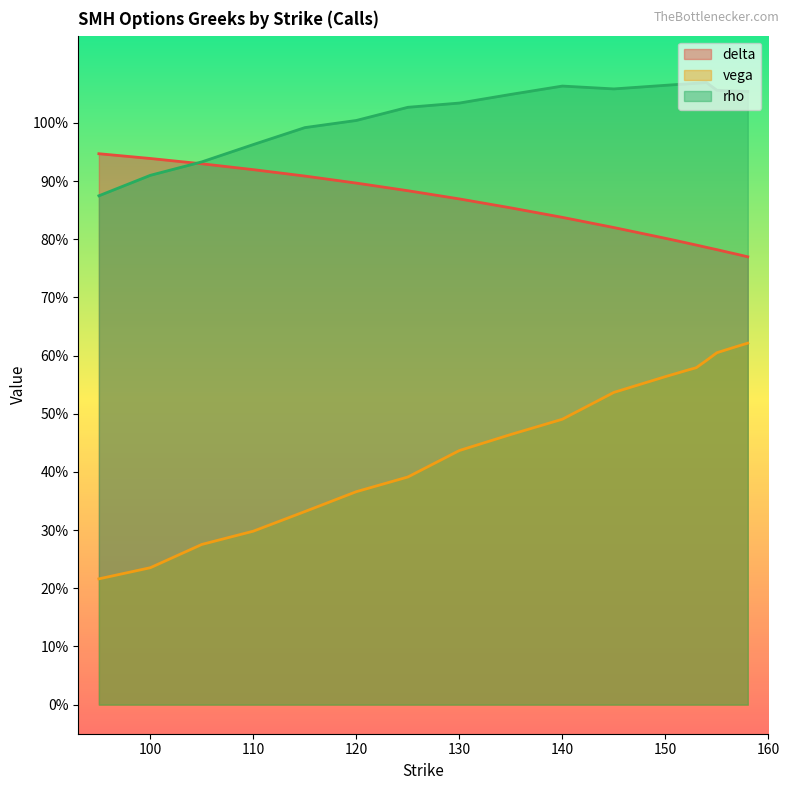

Reading left to right, what are all the values shown in this chart?

delta: 95=0.9	100=0.9	105=0.9	110=0.9	115=0.9	120=0.9	125=0.9	130=0.9	135=0.9	140=0.8	145=0.8	150=0.8	151=0.8	152=0.8	153=0.8	154=0.8	155=0.8	156=0.8	157=0.8	158=0.8
vega: 95=0.2	100=0.2	105=0.3	110=0.3	115=0.3	120=0.4	125=0.4	130=0.4	135=0.5	140=0.5	145=0.5	150=0.6	151=0.6	152=0.6	153=0.6	154=0.6	155=0.6	156=0.6	157=0.6	158=0.6
rho: 95=0.9	100=0.9	105=0.9	110=1.0	115=1.0	120=1.0	125=1.0	130=1.0	135=1.0	140=1.1	145=1.1	150=1.1	151=1.1	152=1.1	153=1.1	154=1.1	155=1.1	156=1.1	157=1.1	158=1.1